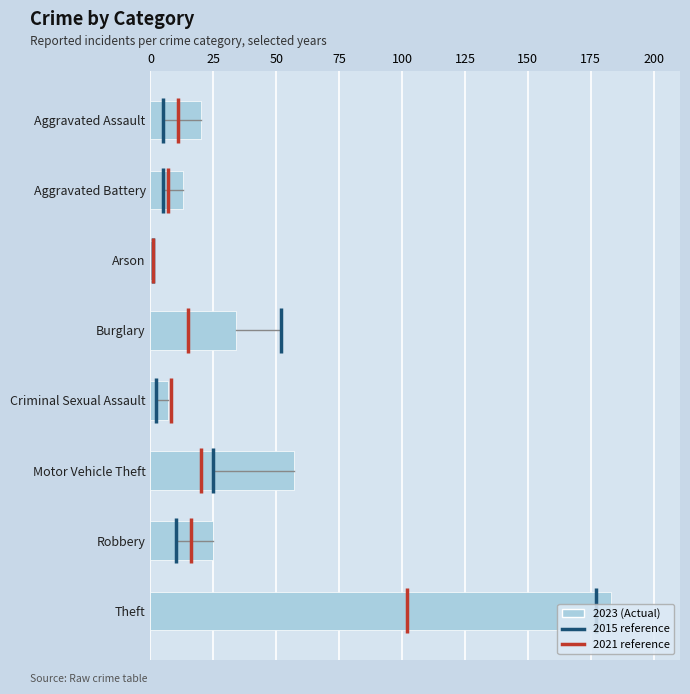

How many values are below 25?

4